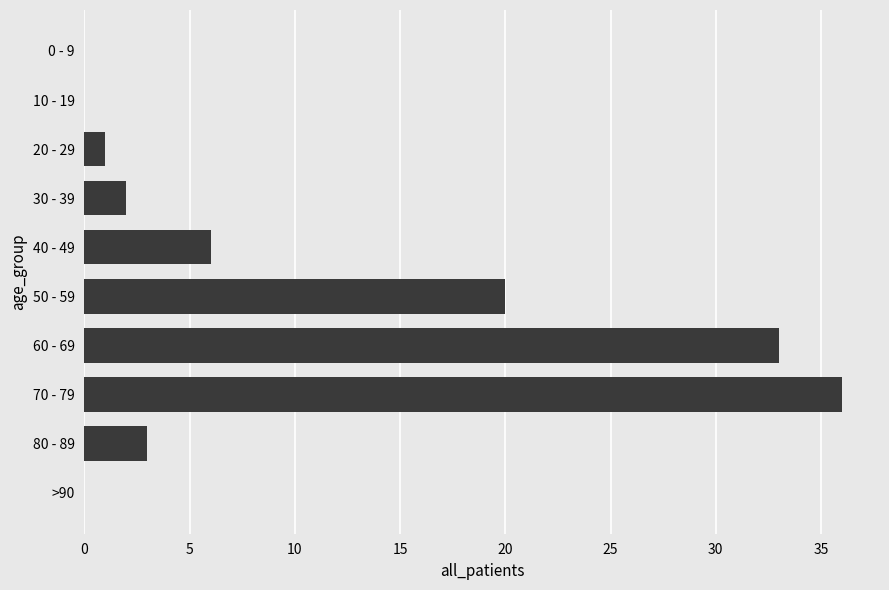

Reading top to bottom, what are all the values shown in this chart?

0 - 9=0	10 - 19=0	20 - 29=1	30 - 39=2	40 - 49=6	50 - 59=20	60 - 69=33	70 - 79=36	80 - 89=3	>90=0